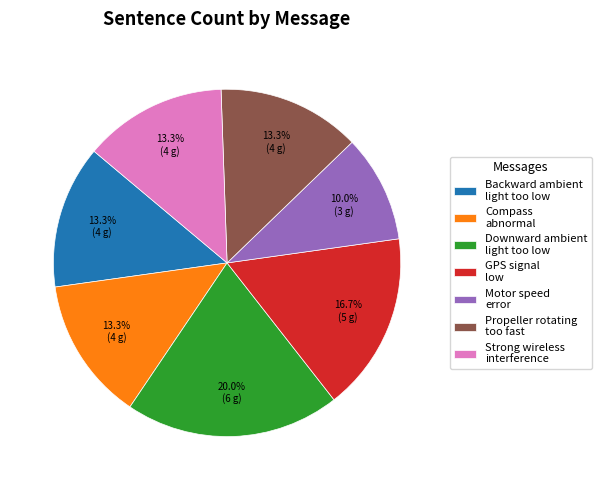

Count the number of slices in the pie.

7